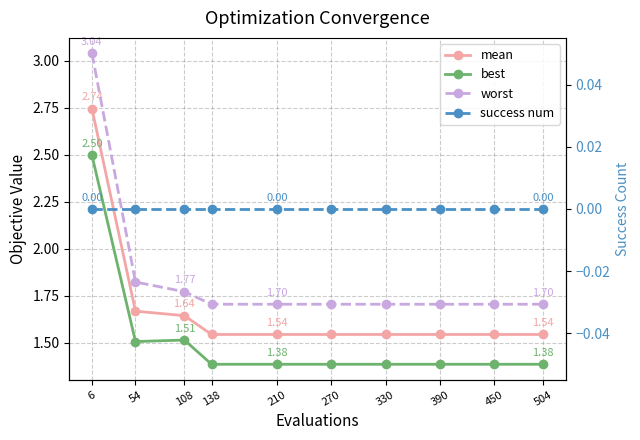

Is the value of mean at 450 greater than the value of best at 390?

Yes